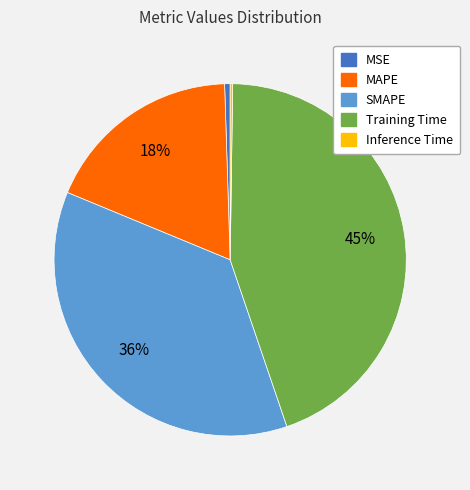

Do MAPE and Training Time together represent more than half of the pie?

Yes